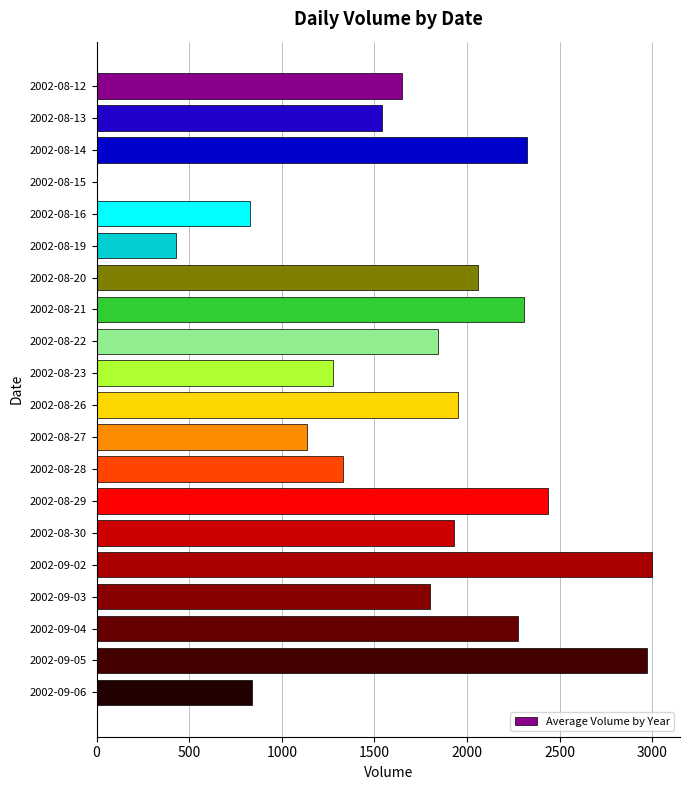

Is it true that the value at 2002-08-14 is 1112?

False